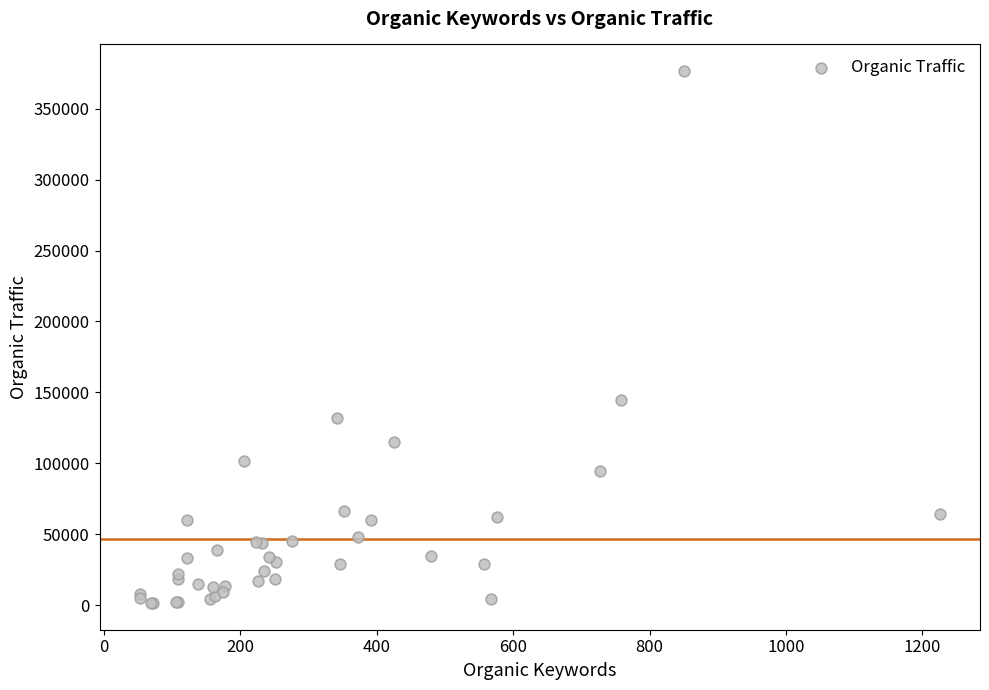

What Y value in the scatter plot is closest to 188969?

144803